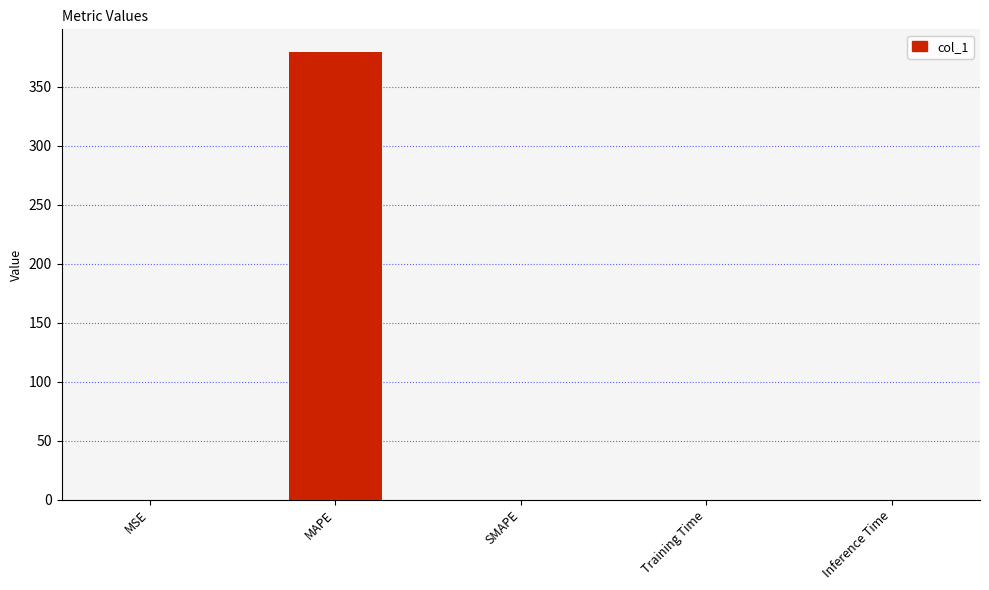

Are the bars horizontal?

No